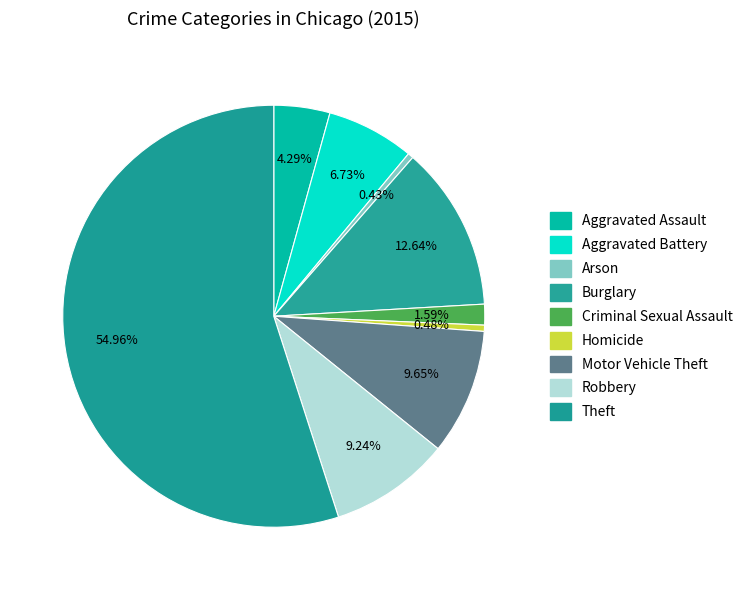

How many slices are in this pie chart?

9